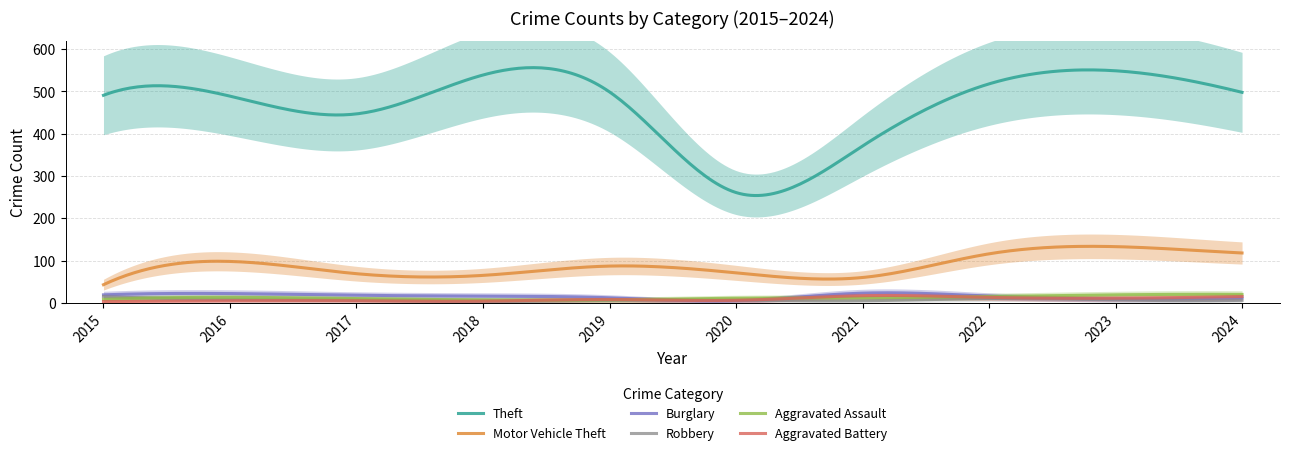

What is the smallest value displayed?

3